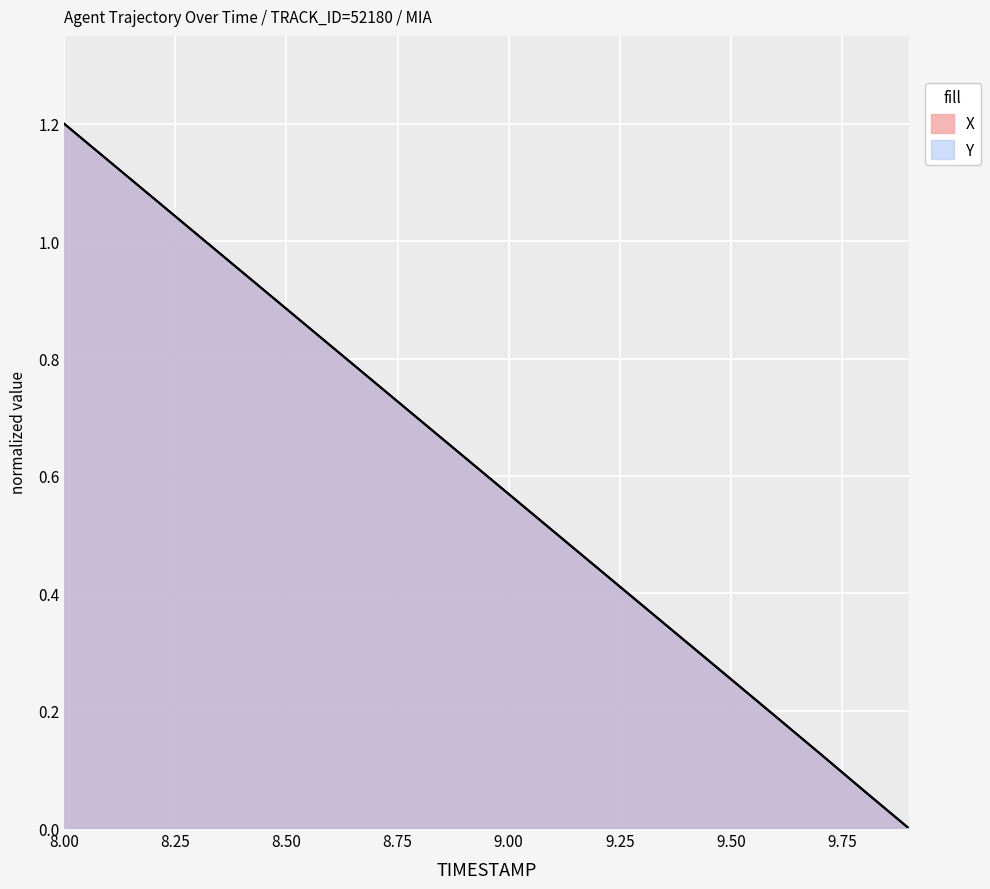

At how many categories does at least one series exceed 0?

19